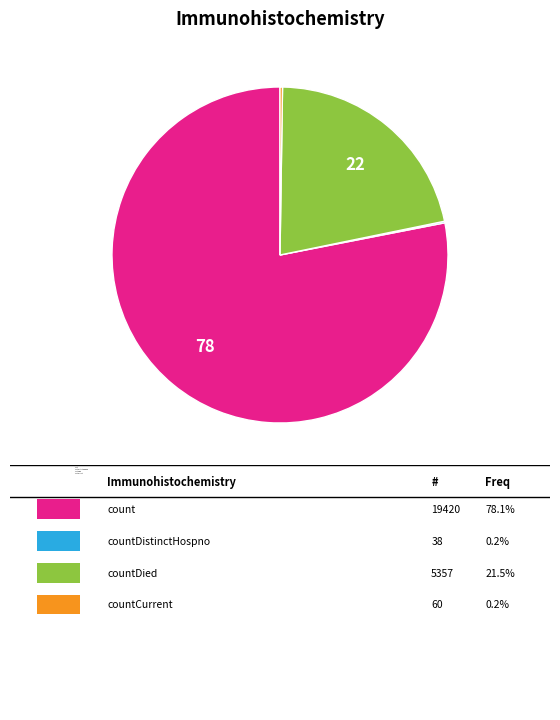

What is the largest slice in the pie chart?

count